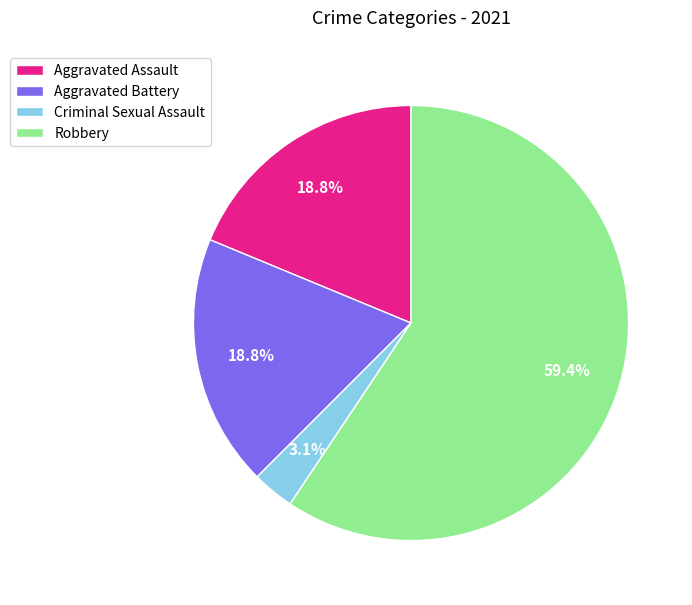

To the nearest percent, what portion does Aggravated Assault represent?

19%